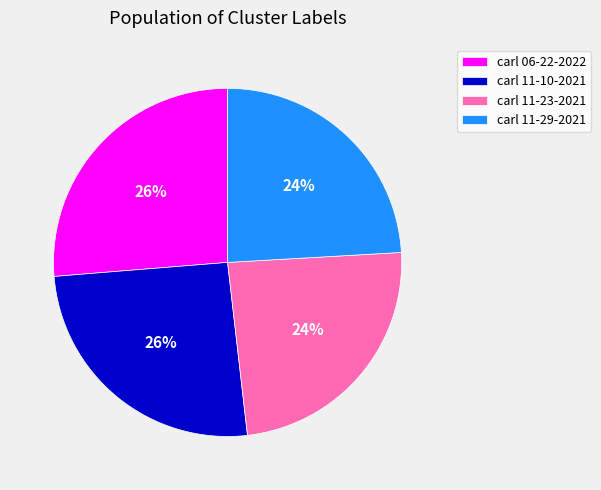

Between carl 06-22-2022 and carl 11-29-2021, which is larger?

carl 06-22-2022